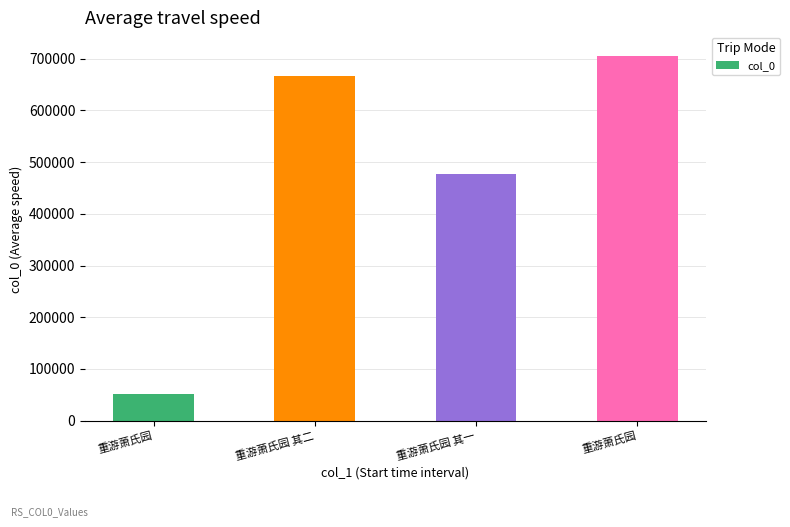

List the labels in order of value, smallest first.

重游萧氏园, 重游萧氏园 其一, 重游萧氏园 其二, 重游萧氏园